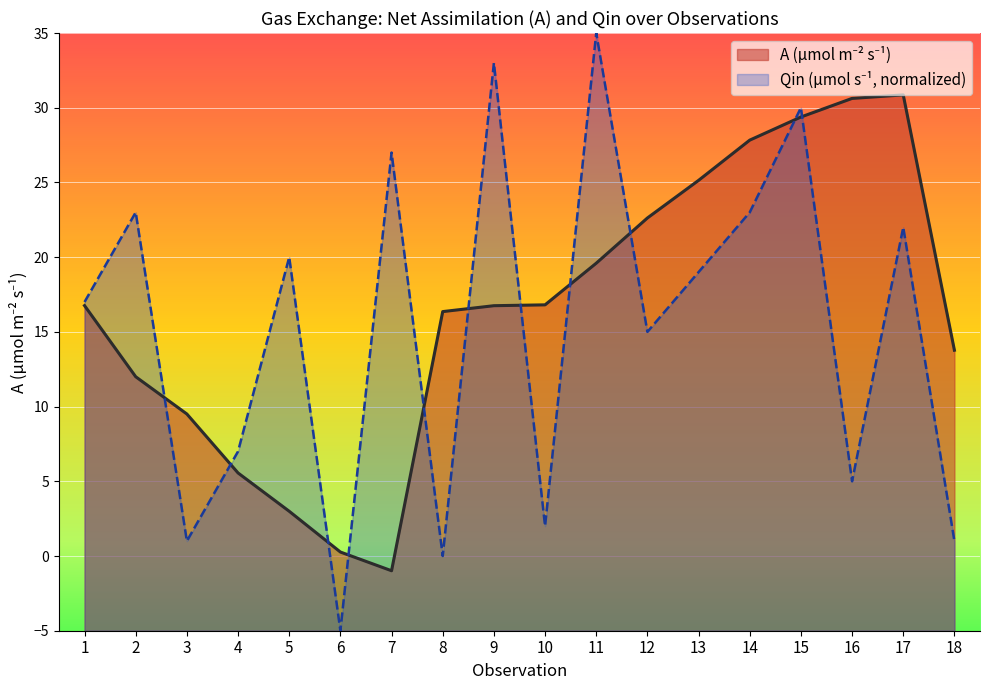

How many lines are shown in the chart?

2